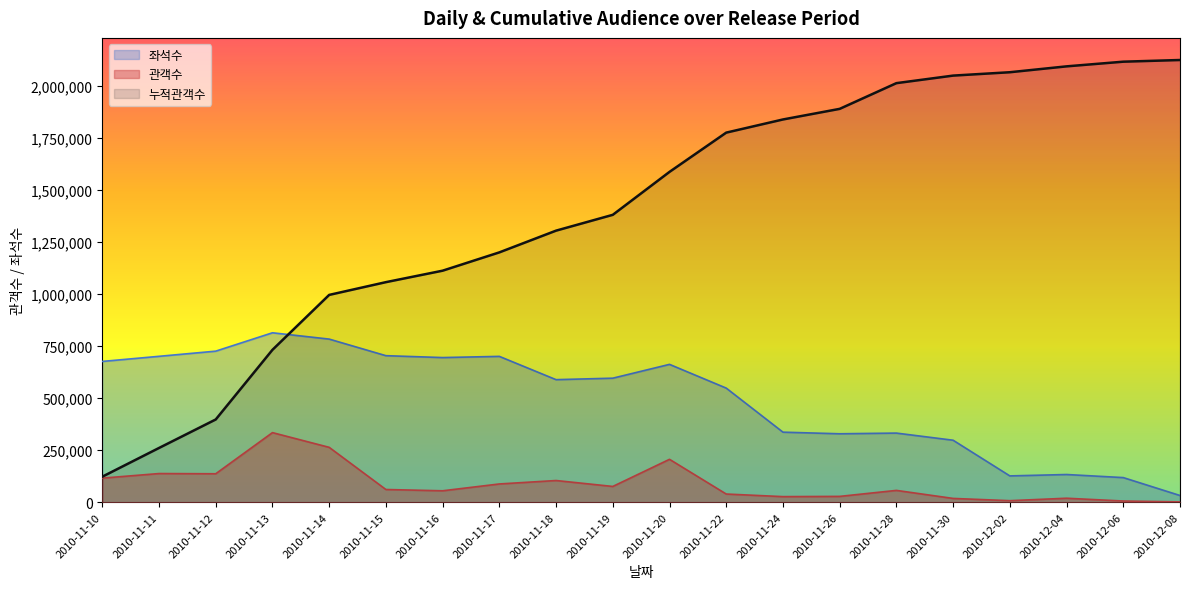

At which category is the sum across all series the highest?

2010-11-20